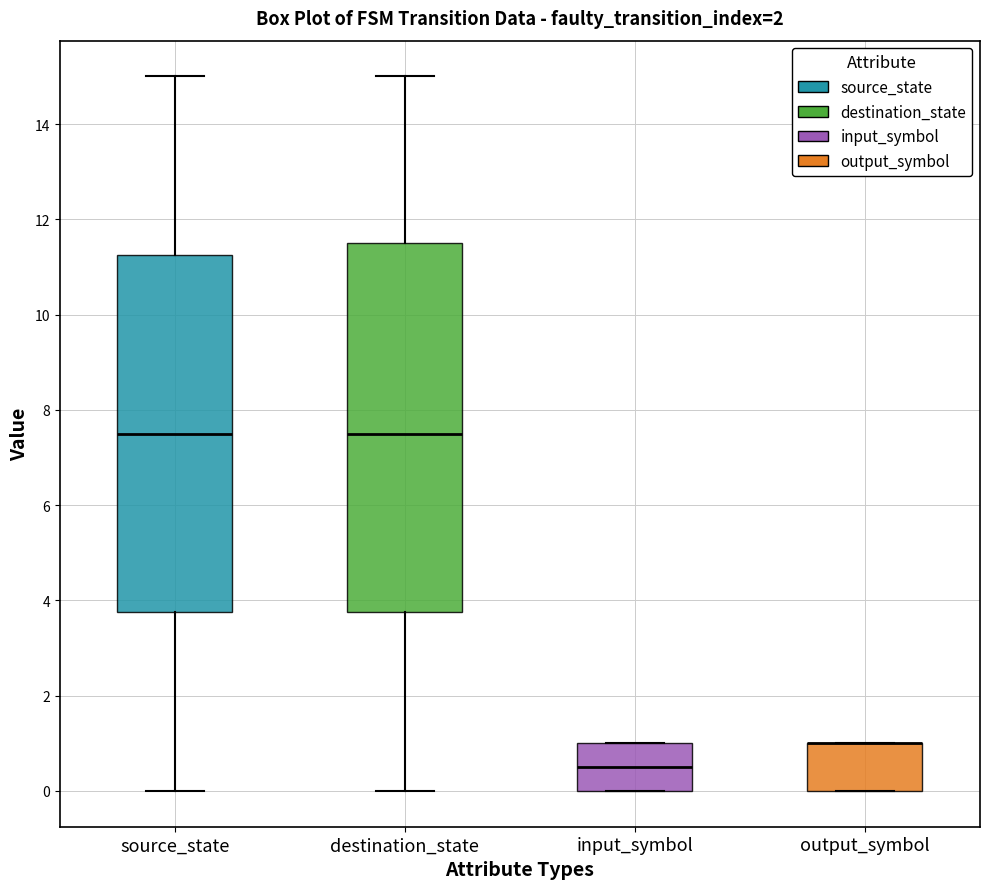

Reading left to right, read every box against the y-axis: the position of its median line, the range the box covers, and the ends of its whiskers. The values are not printed on the chart, so give them approximately, as read against the axis.

source_state: median 7.6, box 3.8 to 11.2, whiskers 0.0 to 15.0
destination_state: median 7.6, box 3.8 to 11.6, whiskers 0.0 to 15.0
input_symbol: median 0.6, box 0.0 to 1.0, whiskers 0.0 to 1.0
output_symbol: median 1.0 (drawn on the box's upper edge), box 0.0 to 1.0, whiskers 0.0 to 1.0